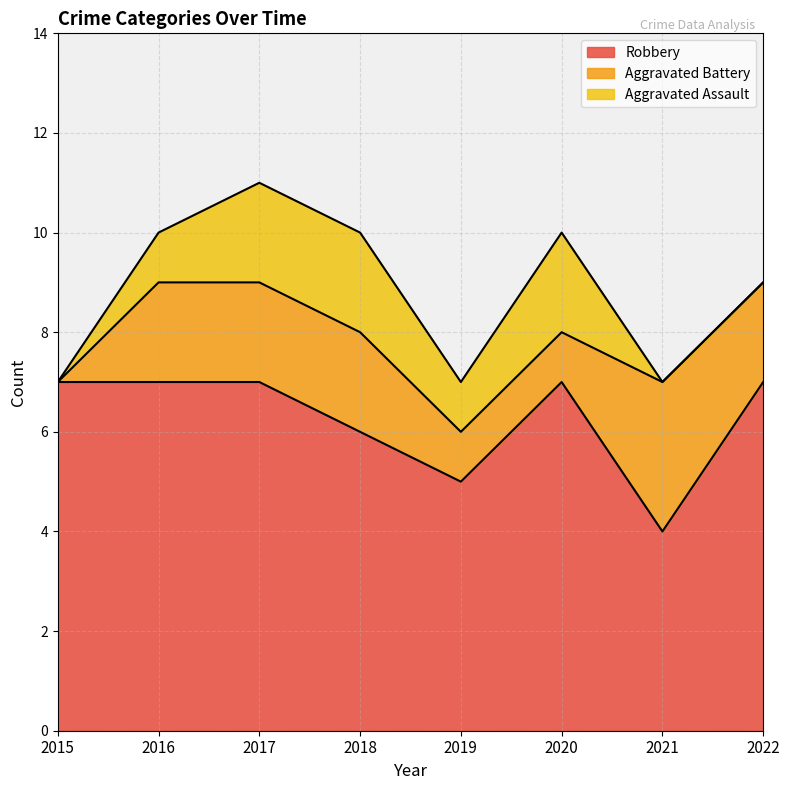

True or false: Robbery and Aggravated Battery cross at least once.

False